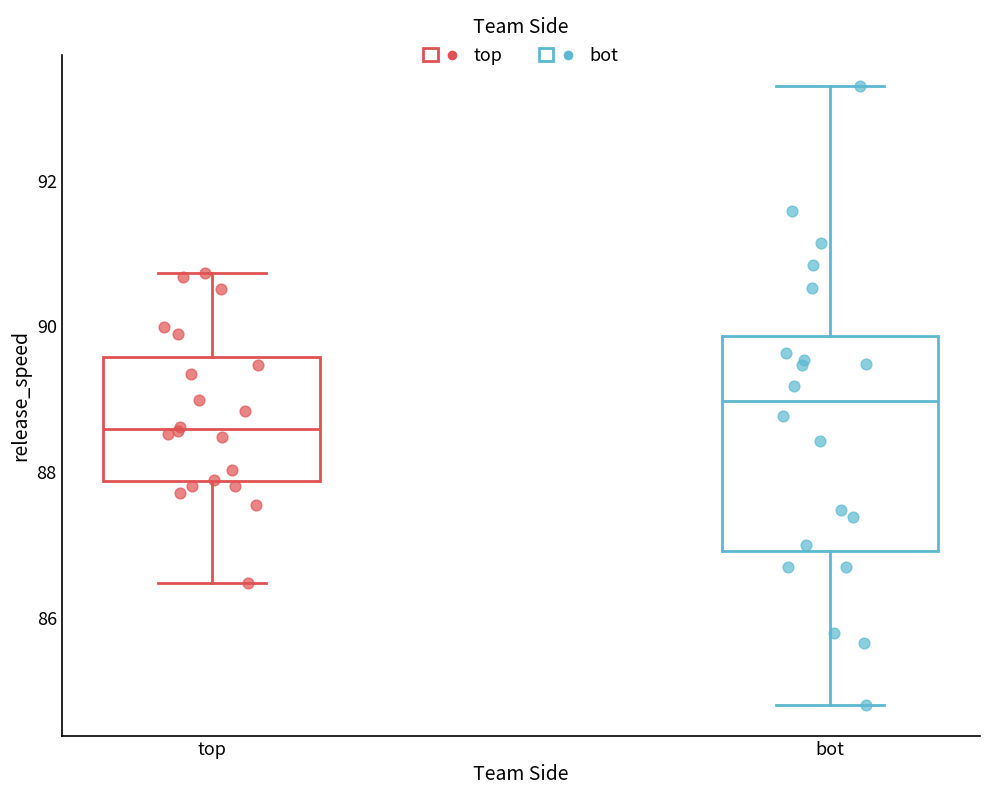

Reading left to right, transcribe this box plot: for each box, give where its median line is, the range the box spans, and where its two whiskers end, as read against the y-axis. The values are not printed on the chart, so give them approximately, as read against the axis.

top: median 88.6, box 87.8 to 89.6, whiskers 86.4 to 90.8
bot: median 89.0, box 87.0 to 89.8, whiskers 84.8 to 93.2